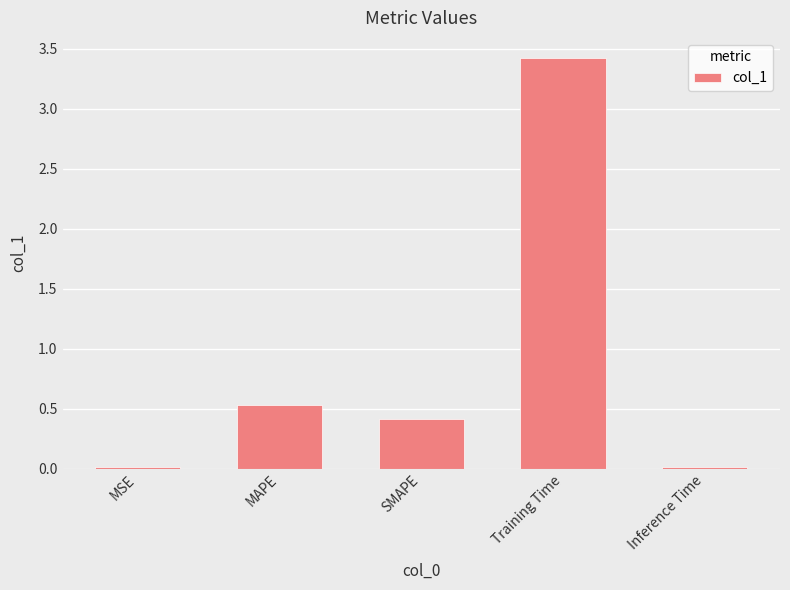

True or false: the data shows 2.1 at Training Time.

False